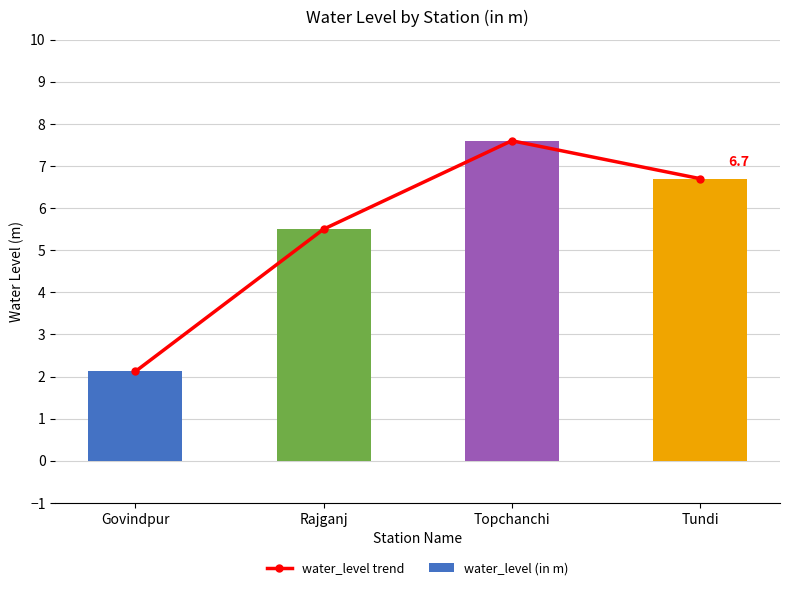

What is the difference between the water_level trend values at Rajganj and Tundi?

1.2